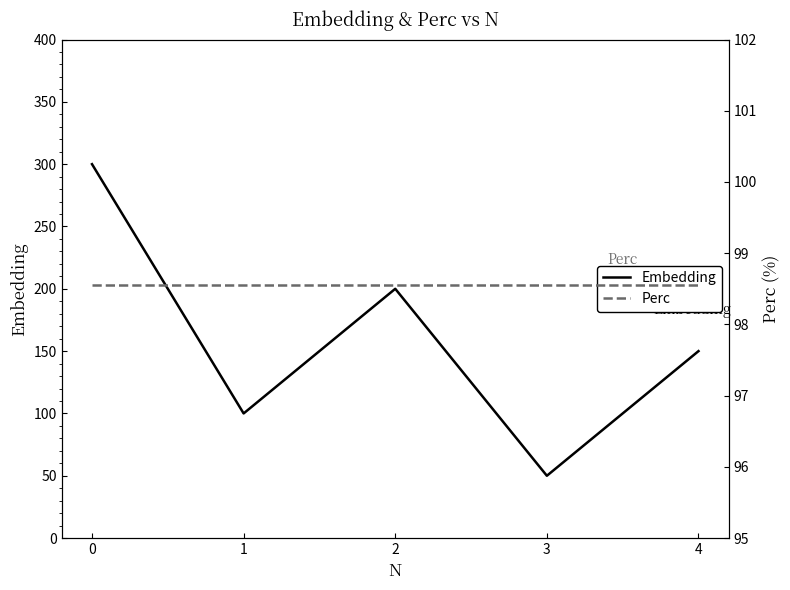

What is the total value across all series at 3?

148.6